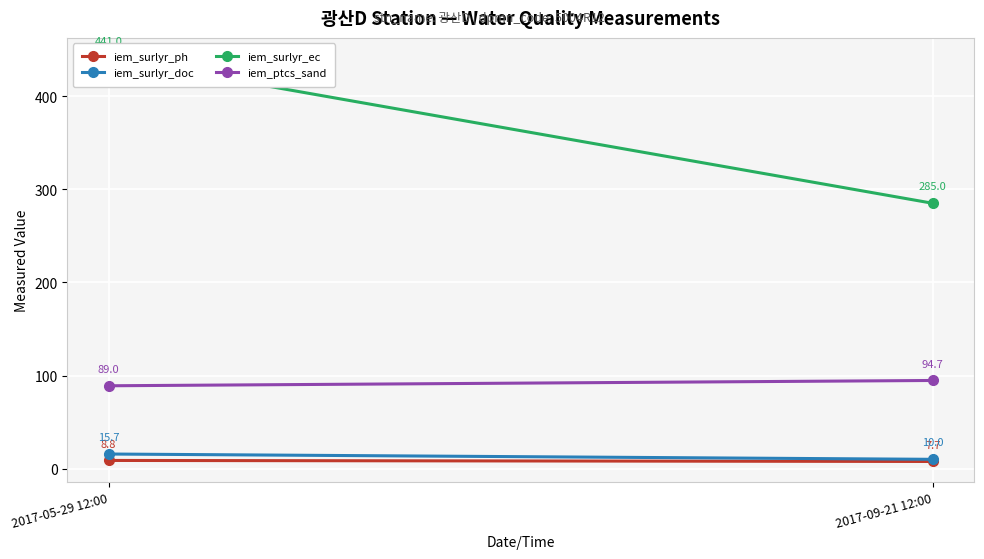

Reading left to right, extract all data points from this chart.

iem_surlyr_ph: 2017-05-29 12:00=8.8	2017-09-21 12:00=7.7
iem_surlyr_doc: 2017-05-29 12:00=15.7	2017-09-21 12:00=10.0
iem_surlyr_ec: 2017-05-29 12:00=441.0	2017-09-21 12:00=285.0
iem_ptcs_sand: 2017-05-29 12:00=89.0	2017-09-21 12:00=94.7